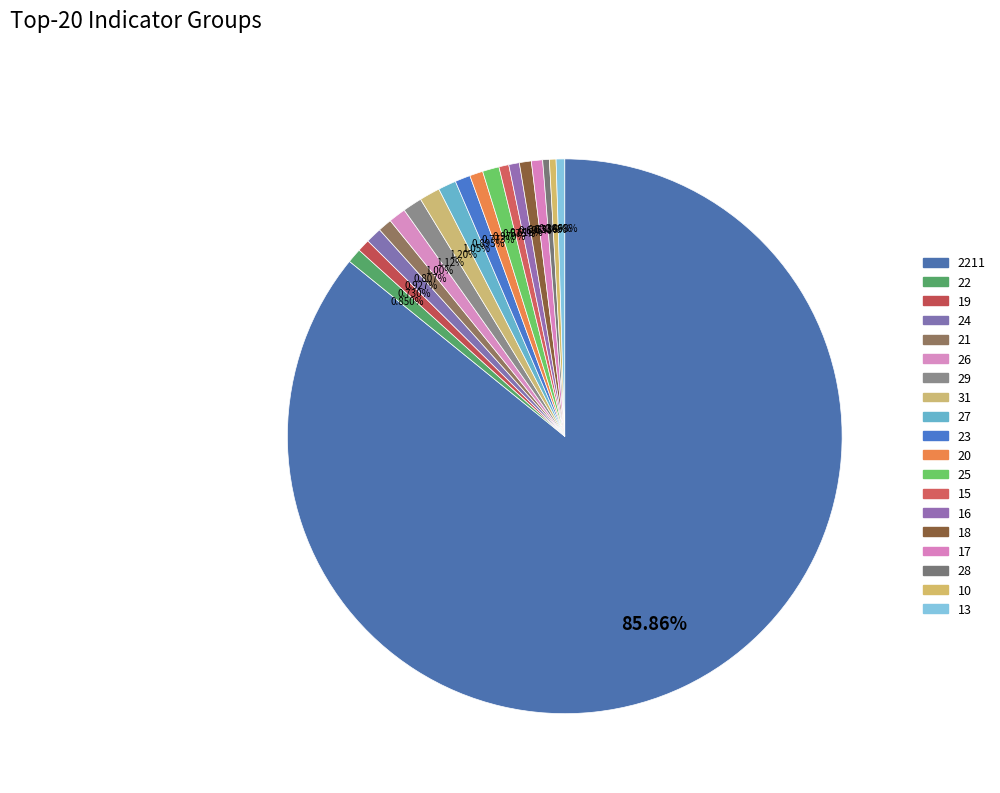

How many segments does this pie chart have?

19